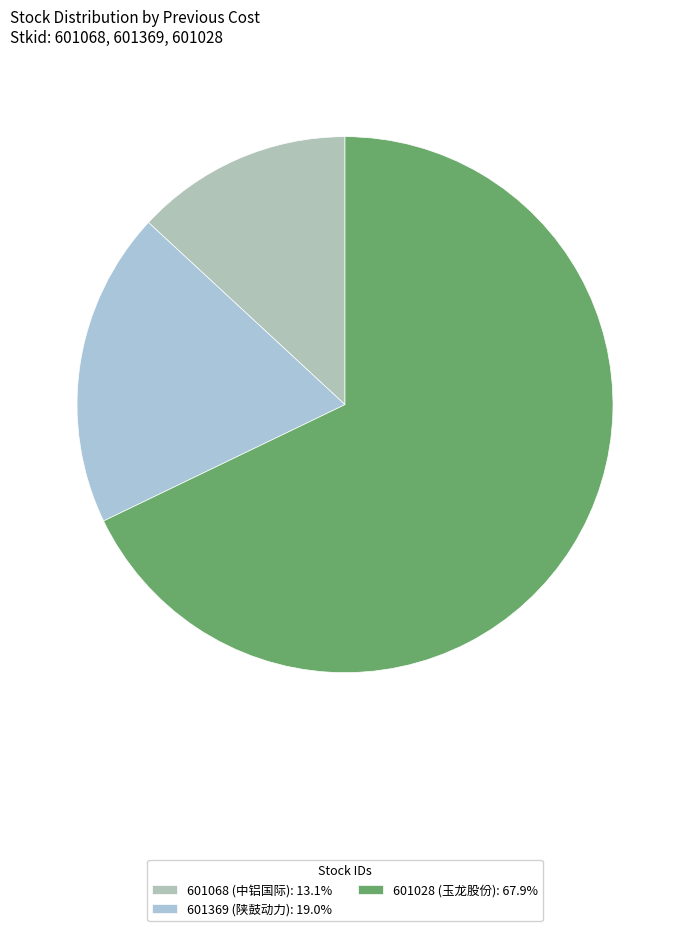

Which category has the smallest portion of the pie?

601068